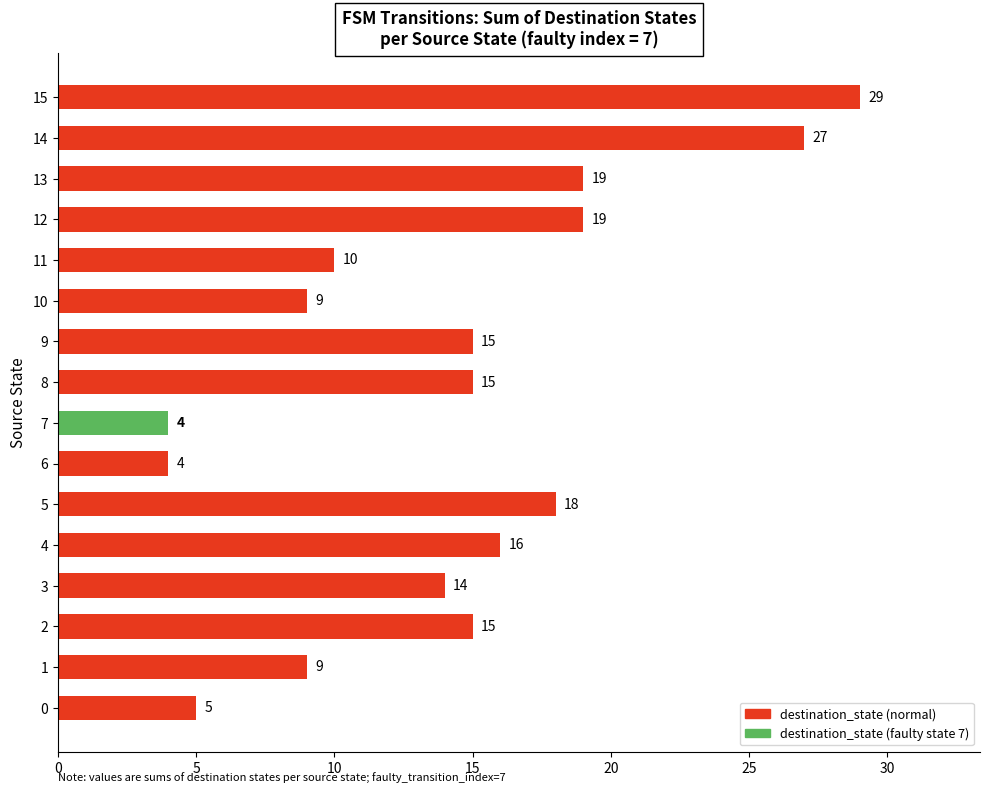

Which label corresponds to the largest value in the chart?

15